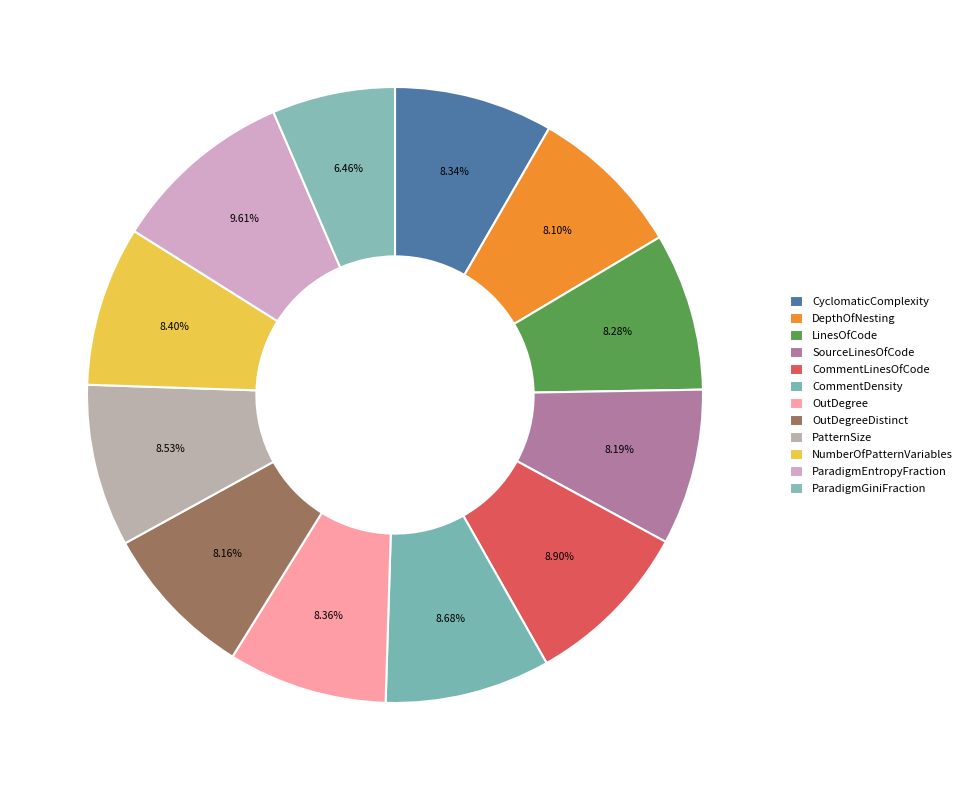

To the nearest percent, what is the difference between the ParadigmEntropyFraction and SourceLinesOfCode slice percentages?

1%